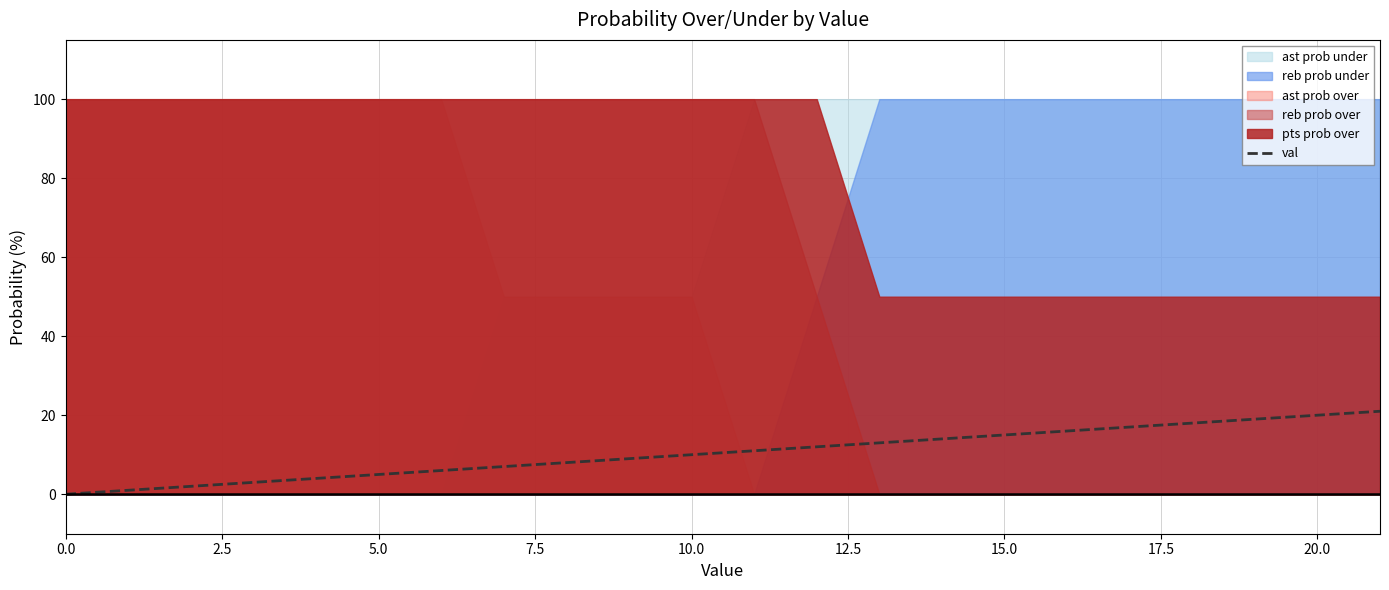

True or false: val has a value of 25 at 15.0.

False